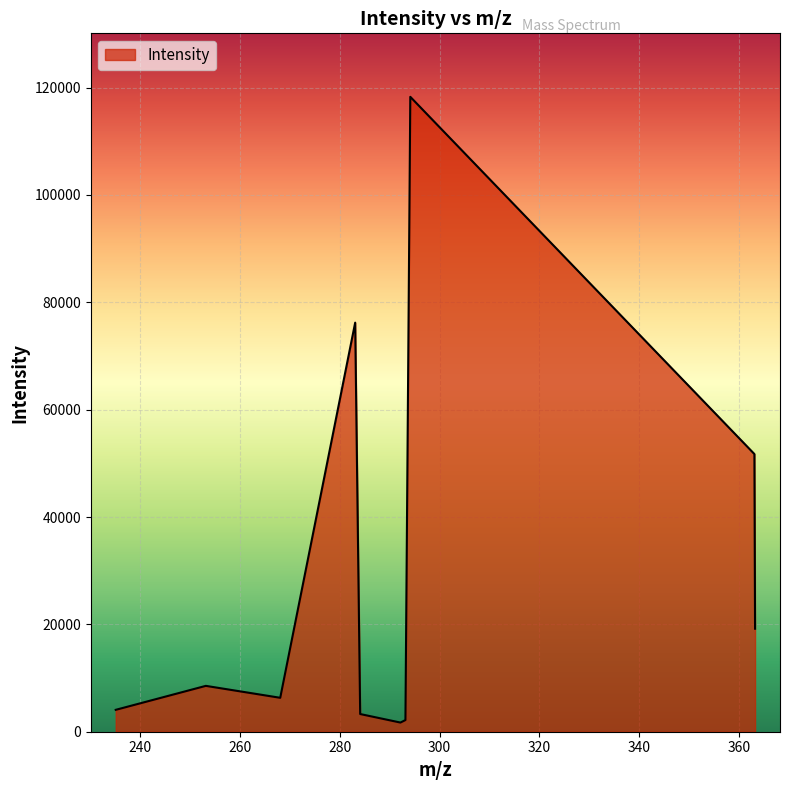

What is the maximum value shown in the chart?

118279.7